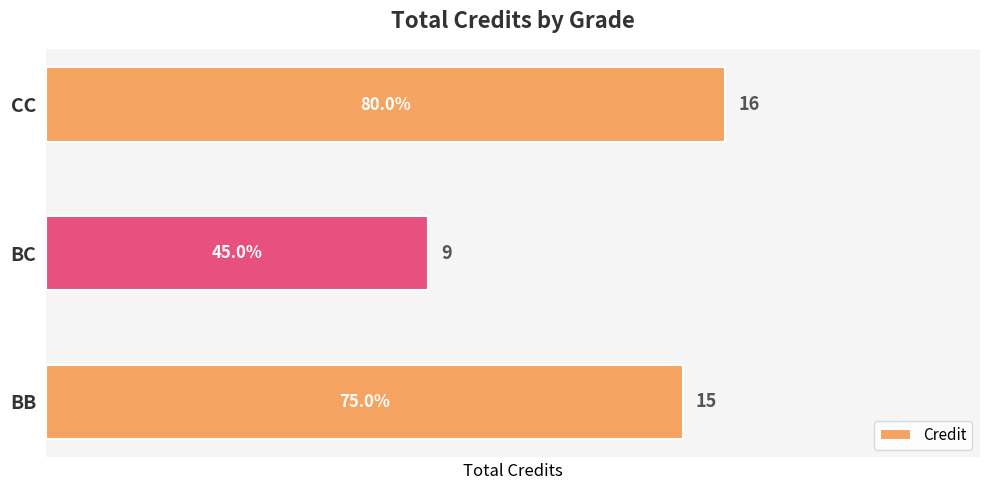

What is the difference between the second highest and minimum values?

6